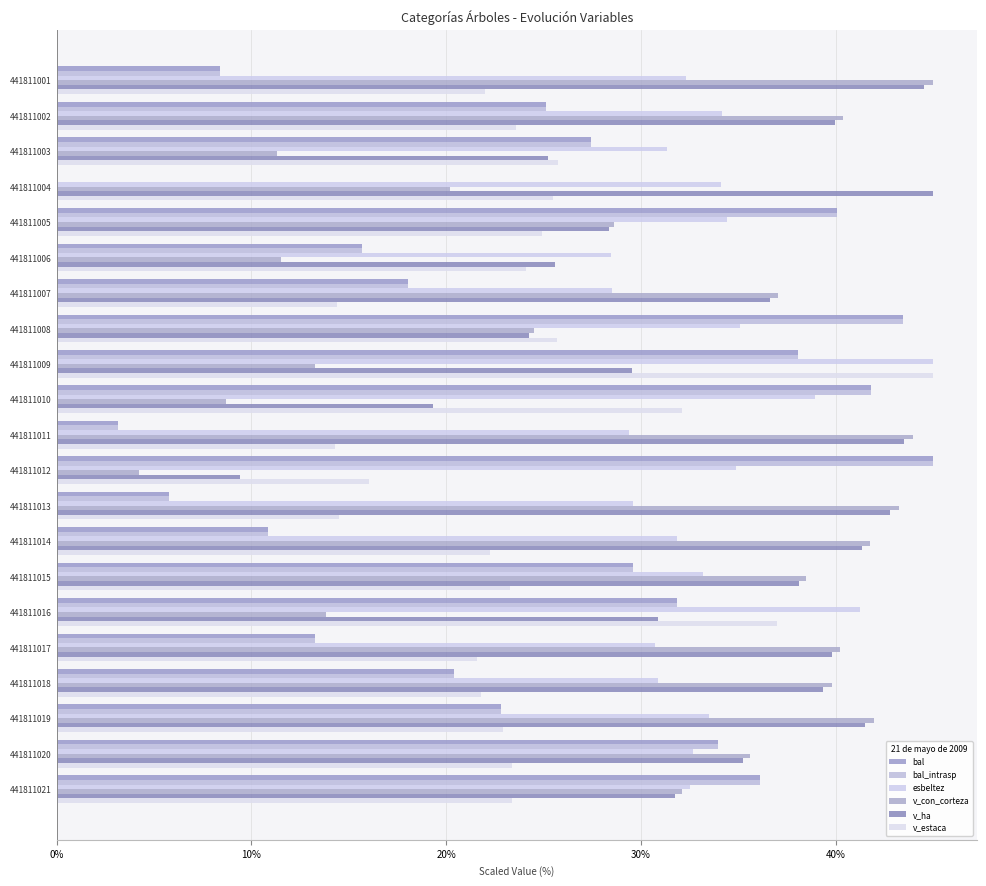

What is the average value of the v_ha series?

33.9